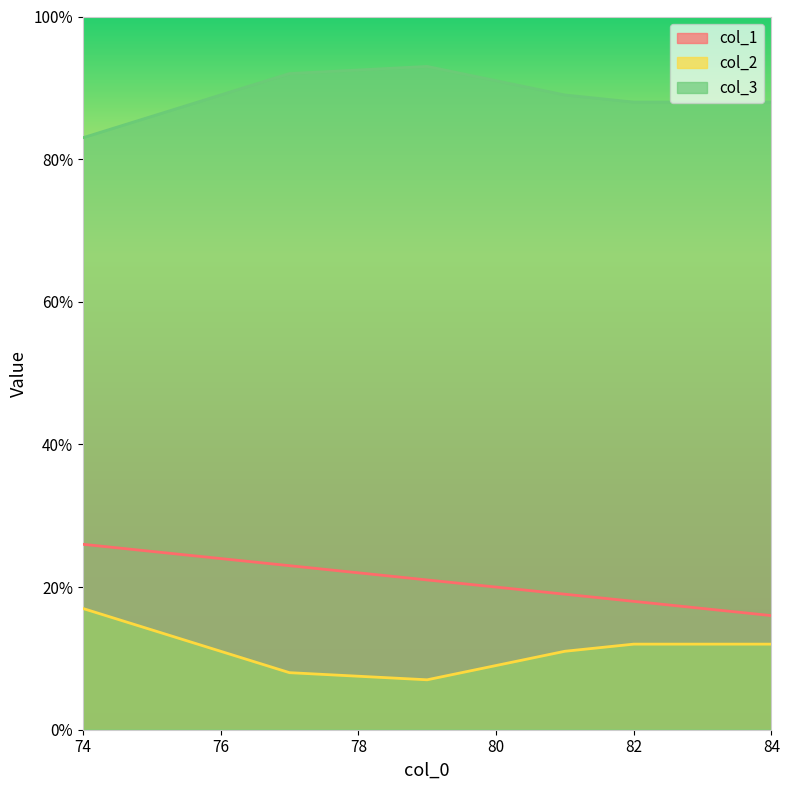

True or false: col_2 and col_3 cross at least once.

False